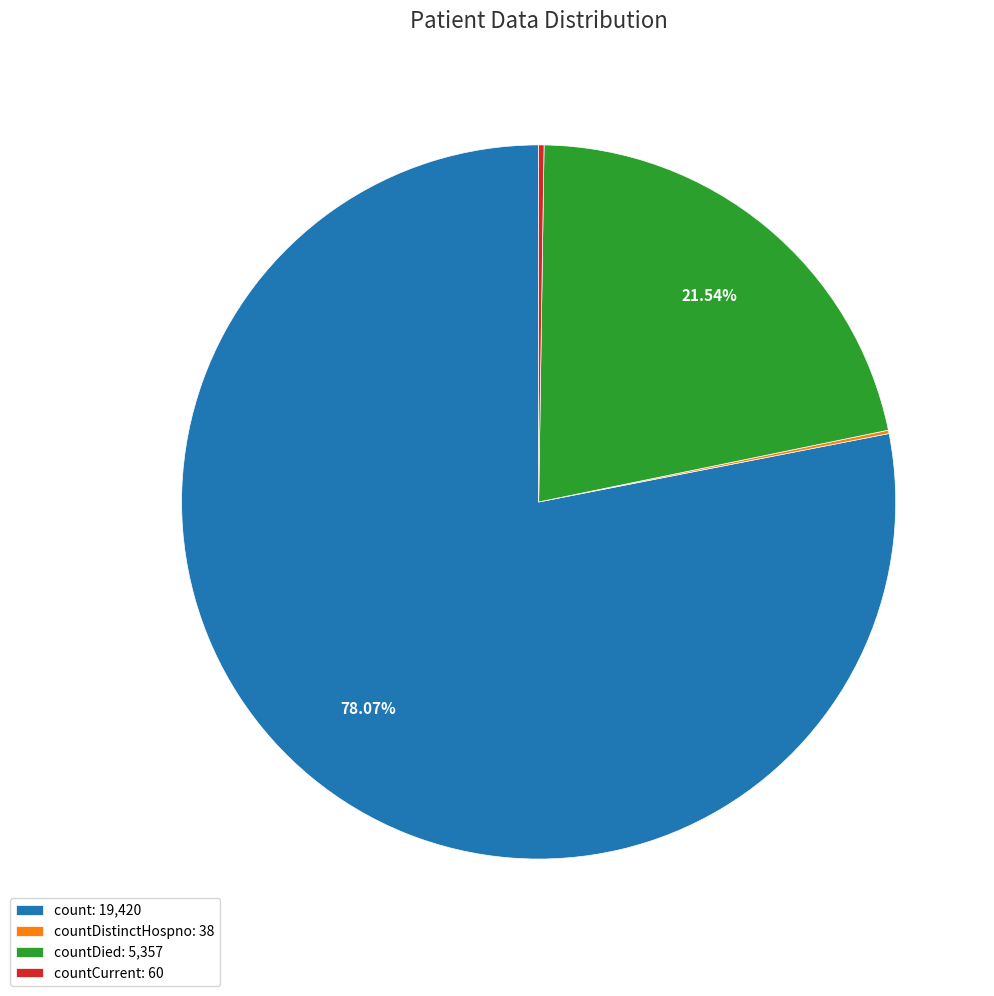

What is the largest slice in the pie chart?

count: 19,420